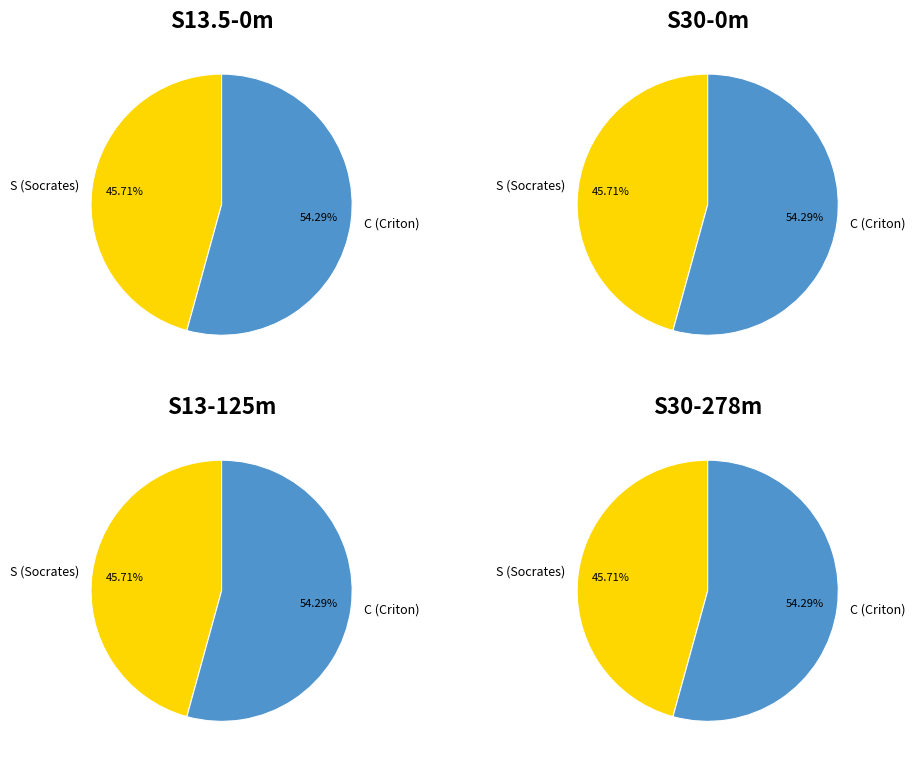

Does any single category account for the majority?

Yes